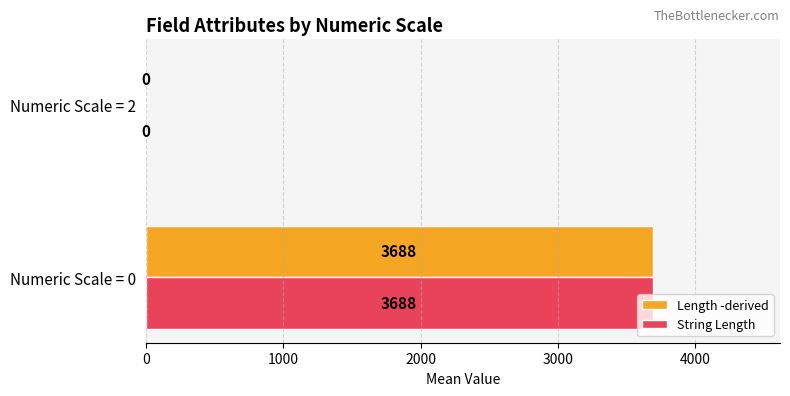

What is the maximum value for Length -derived?

3688